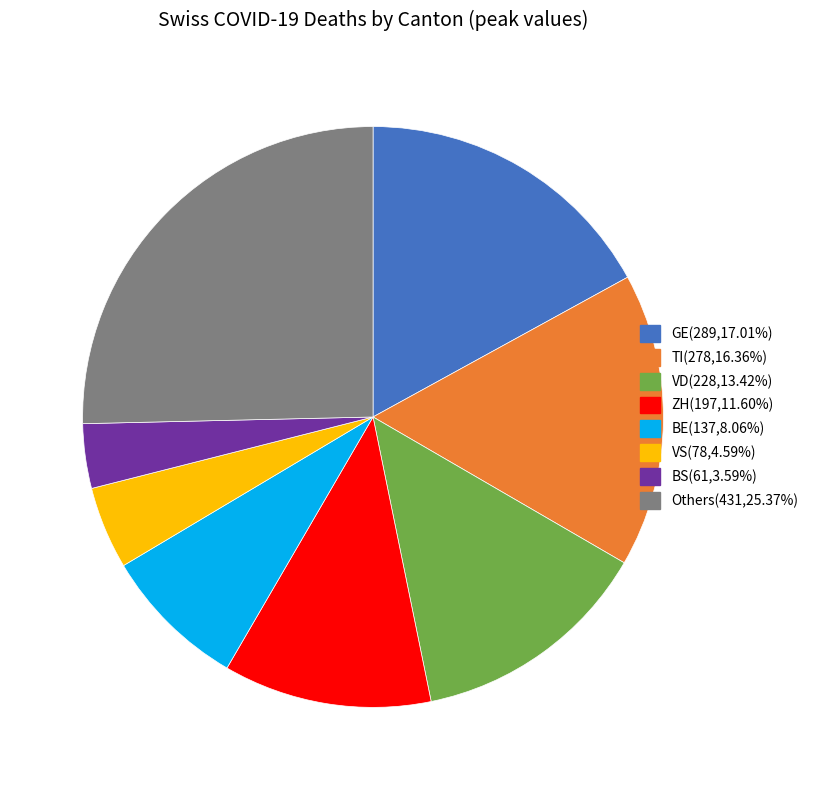

How many segments does this pie chart have?

8